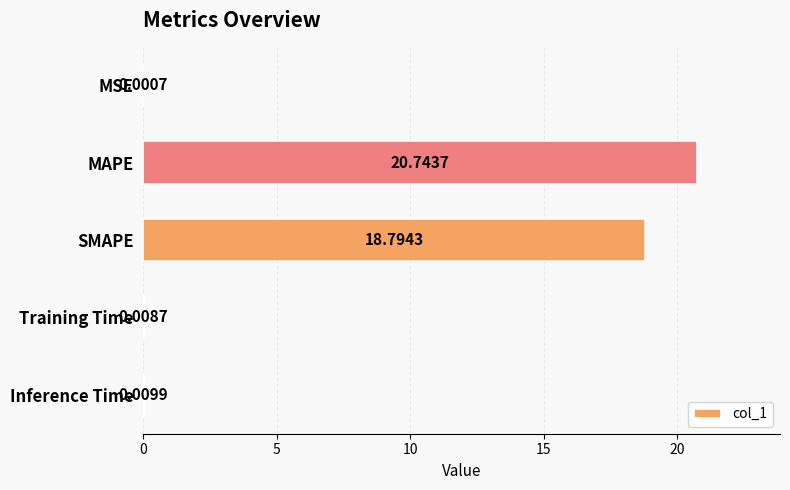

What is the average value?

7.9